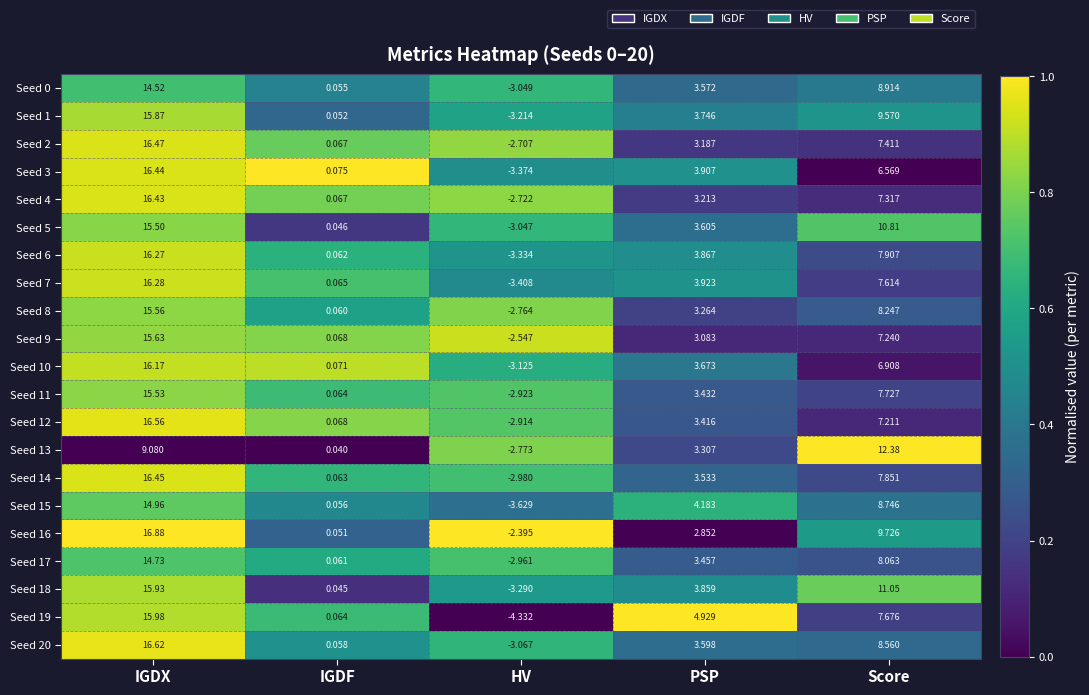

Rank the categories by Seed 3 value from highest to lowest.

IGDX, Score, PSP, IGDF, HV